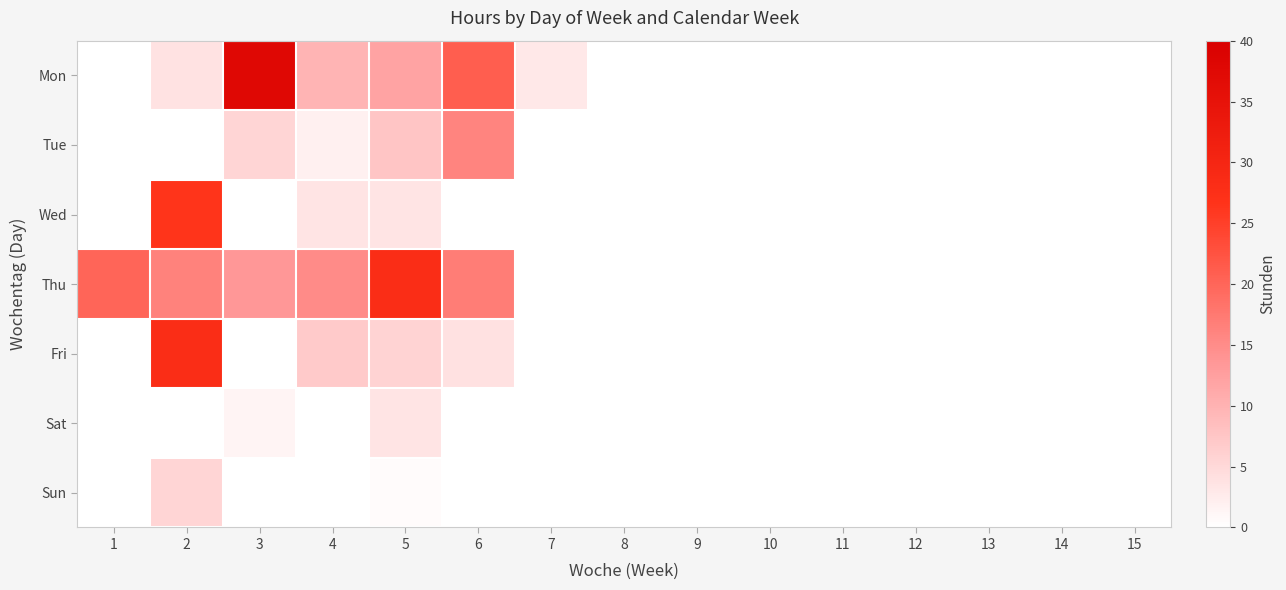

Which series has the largest total across all categories?

Thu